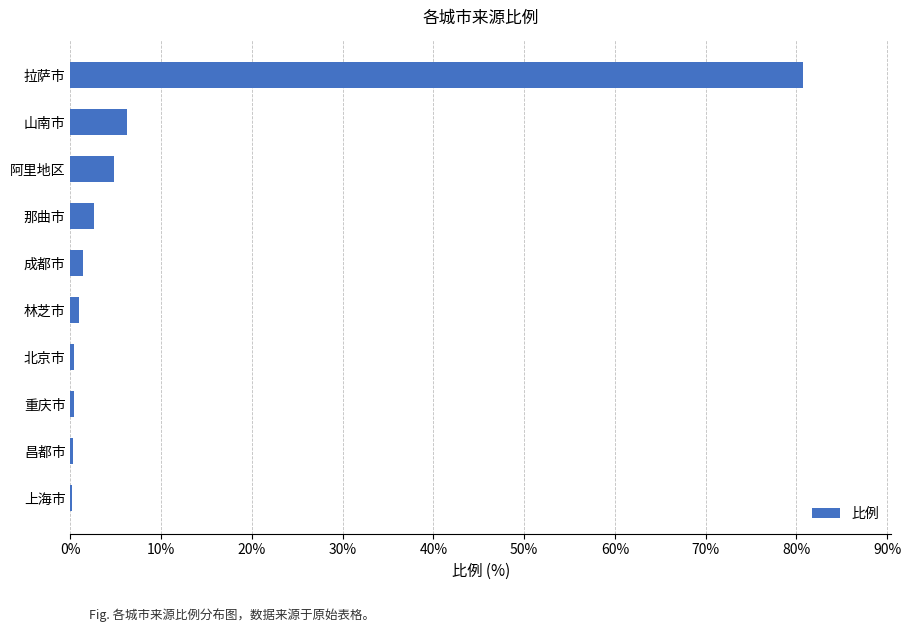

What value does the data have at 阿里地区?

4.8